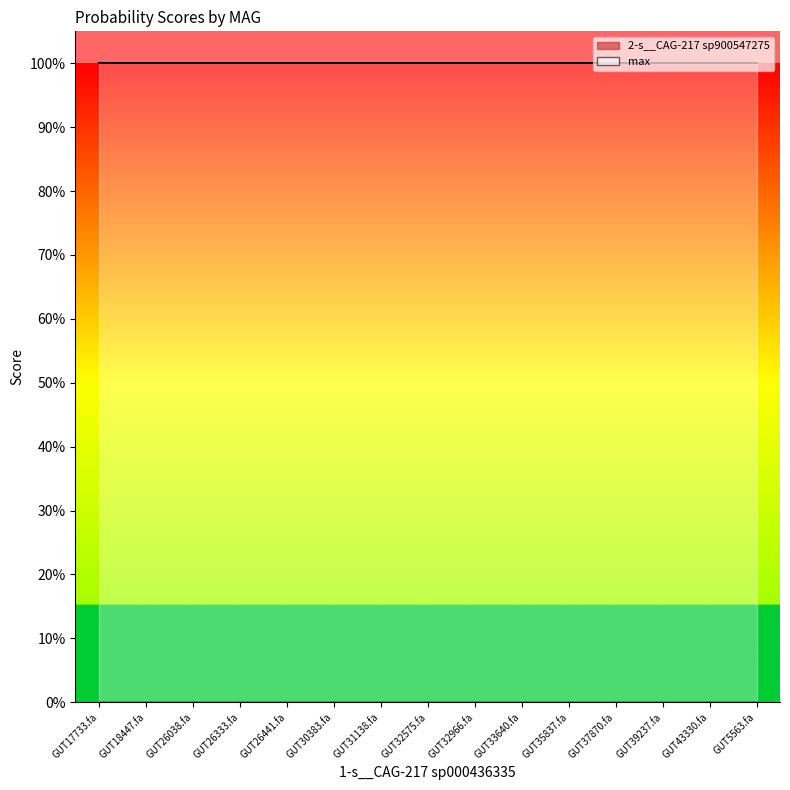

Reading left to right, what are all the values shown in this chart?

2-s__CAG-217 sp900547275: 0.0	0.0	0.0	0.0	0.0	0.0	0.0	0.0	0.0	0.0	0.0	0.0	0.0	0.0	0.0
max: 1.0	1.0	1.0	1.0	1.0	1.0	1.0	1.0	1.0	1.0	1.0	1.0	1.0	1.0	1.0